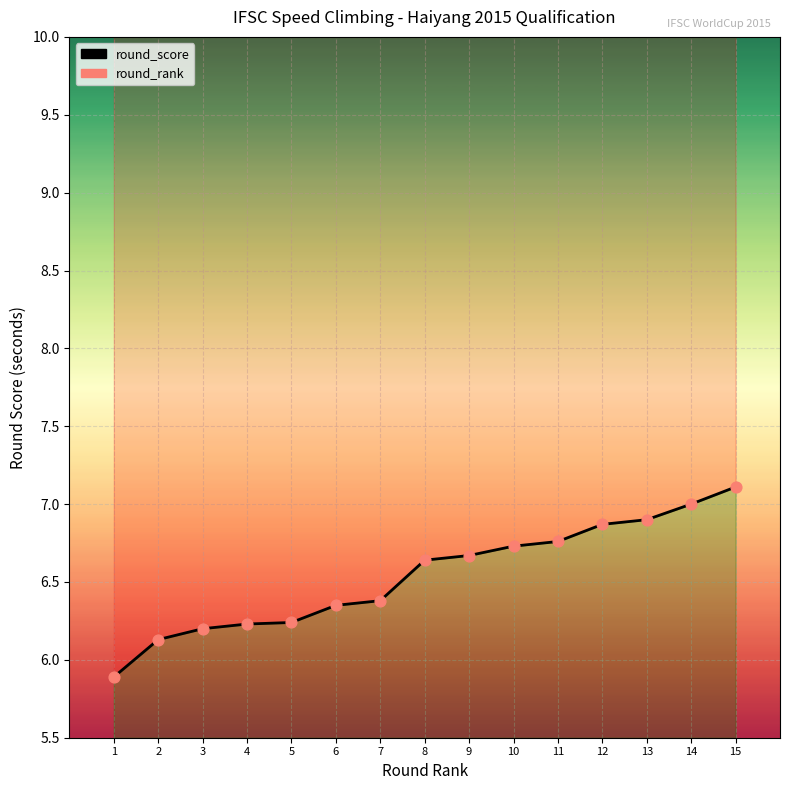

Approximately how many times larger is the value at 10 compared to 2?

1.1